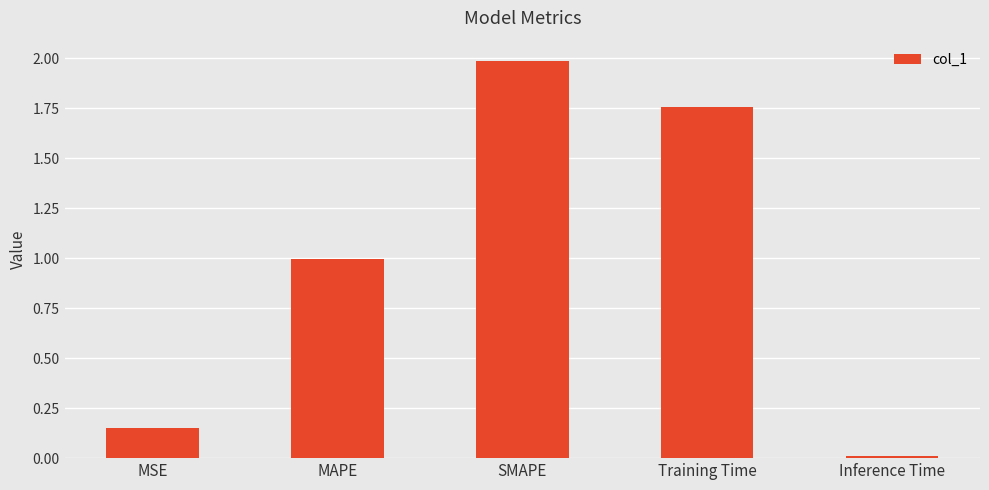

At which label is the value closest to 0?

Inference Time